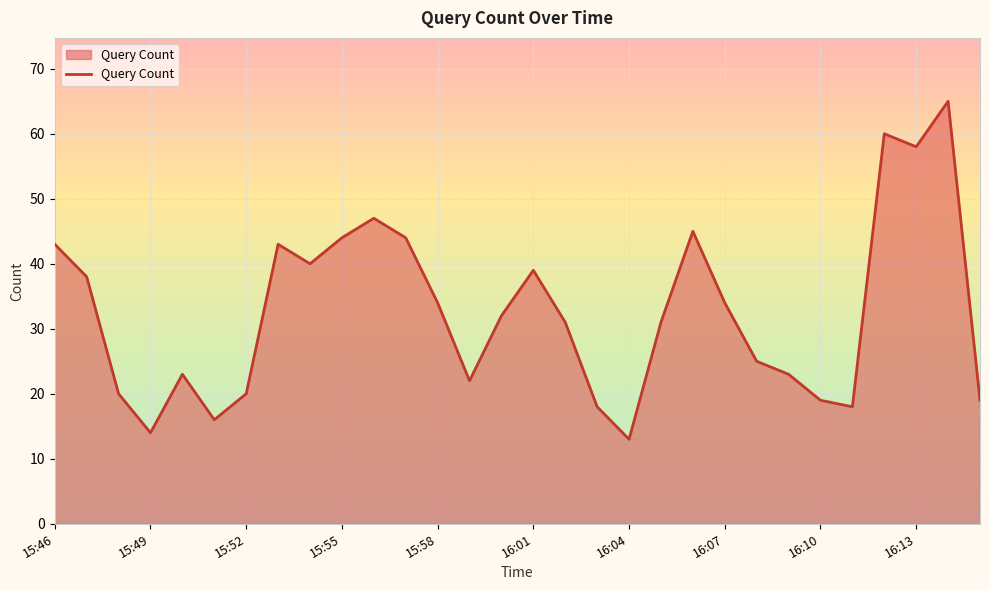

What is the minimum value shown in the chart?

13